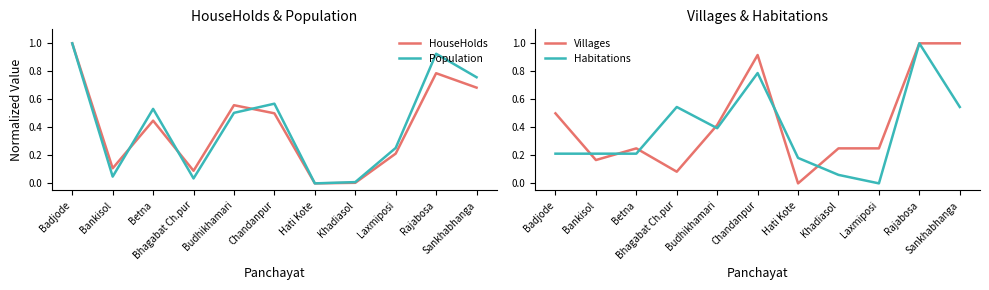

Which series has the largest range (max minus min)?

HouseHolds